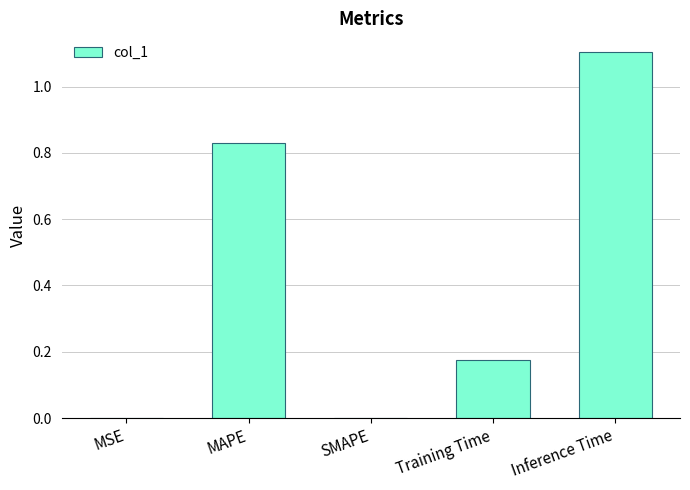

Which label corresponds to the largest value in the chart?

Inference Time